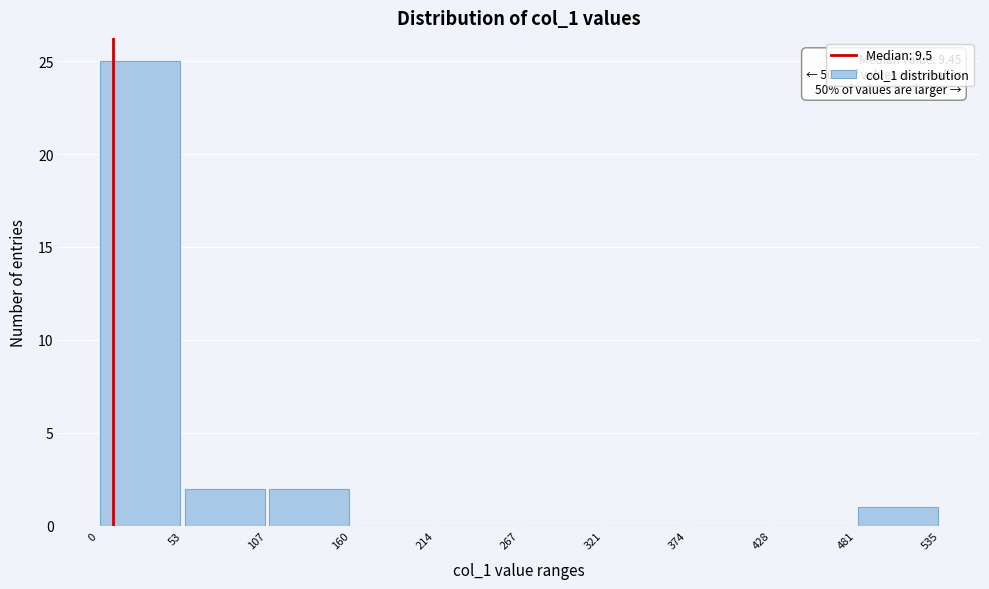

Over which range of the x-axis is the bar tallest?

0 to 53